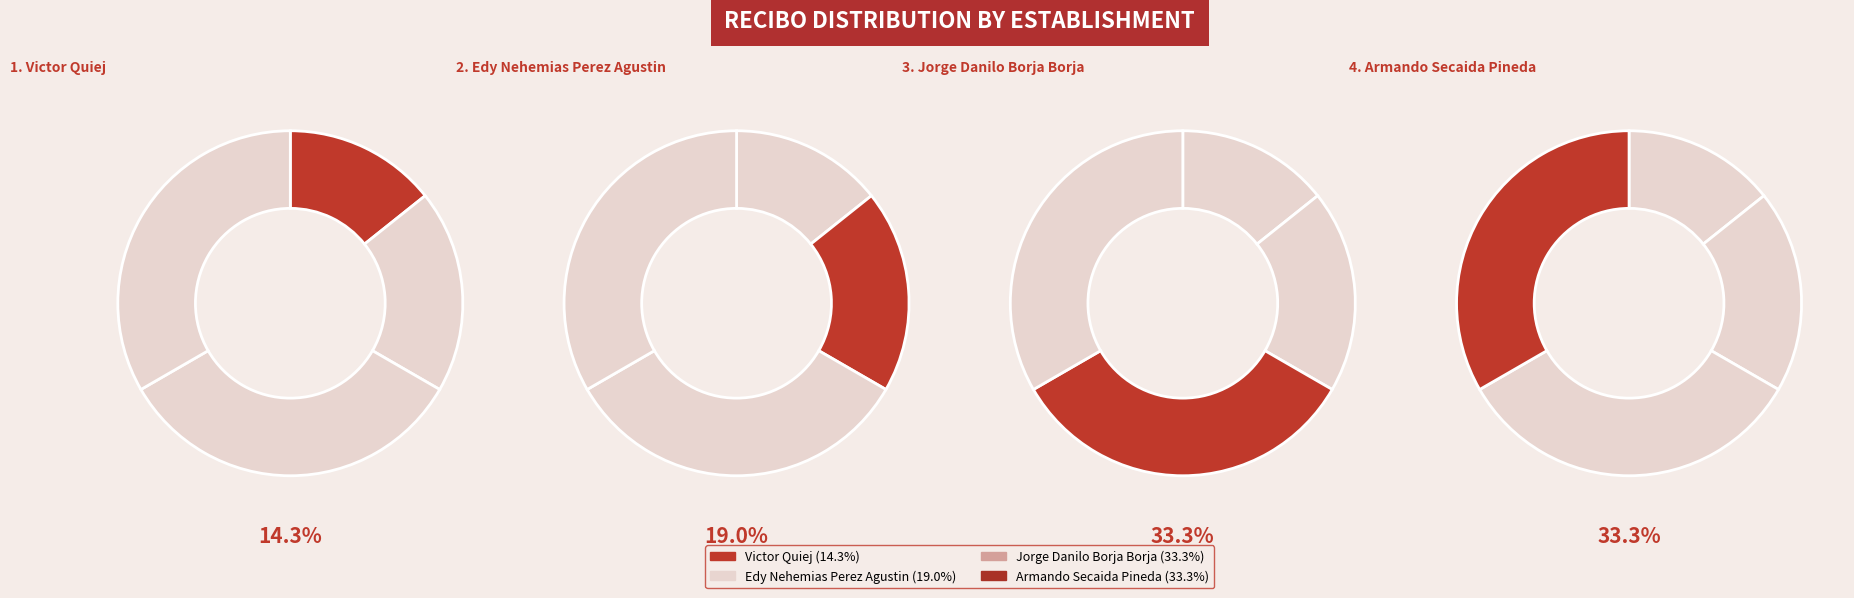

Is Jorge Danilo Borja Borja the majority of the pie?

No